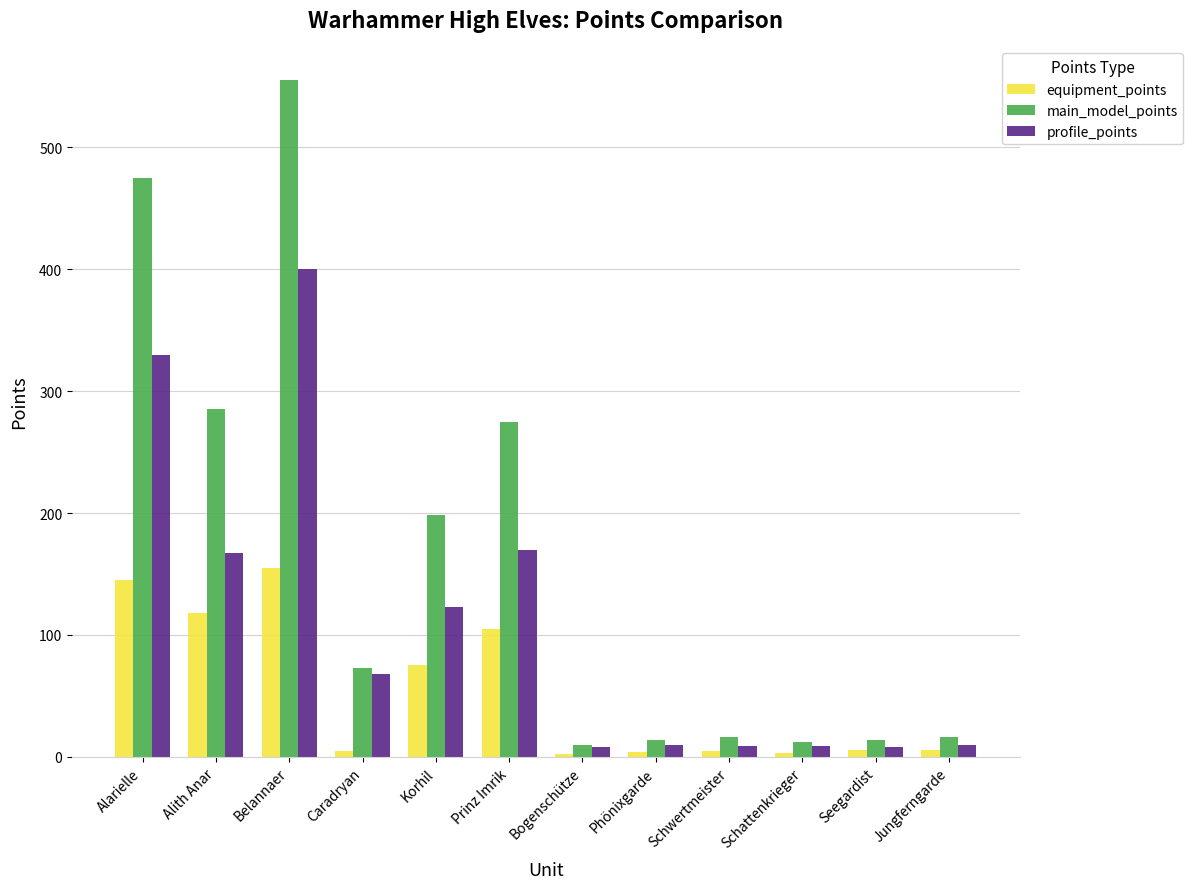

At which label does profile_points reach its peak?

Belannaer